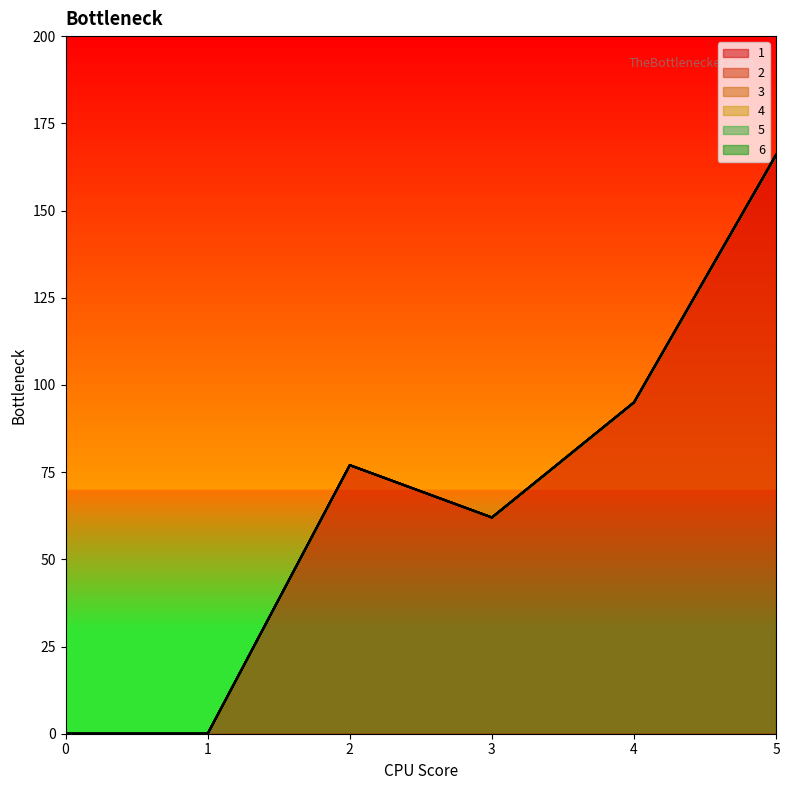

What are all the series names shown in the legend?

1, 2, 3, 4, 5, 6